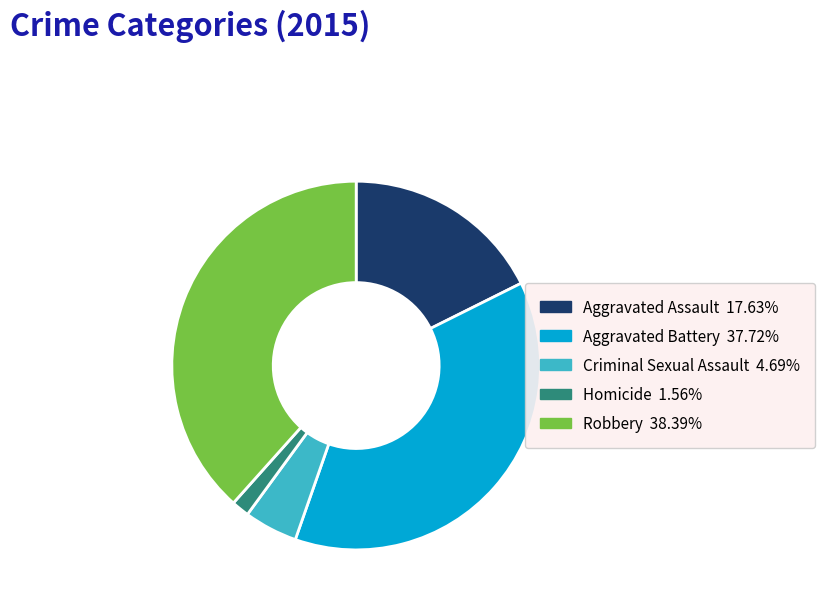

Does Aggravated Assault account for over 50% of the chart?

No